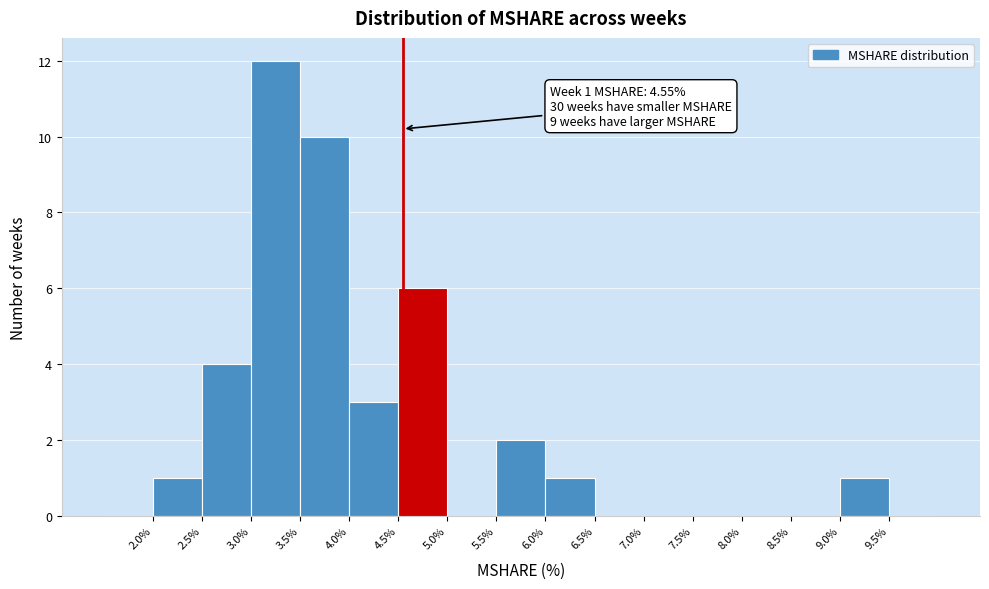

Over which range of the x-axis is the bar tallest?

3.0 to 3.5